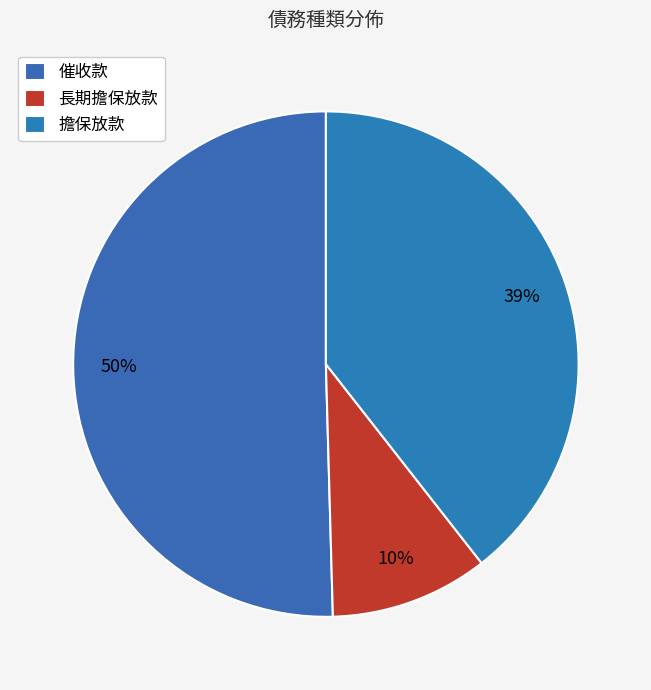

Which category has the biggest portion of the pie?

催收款